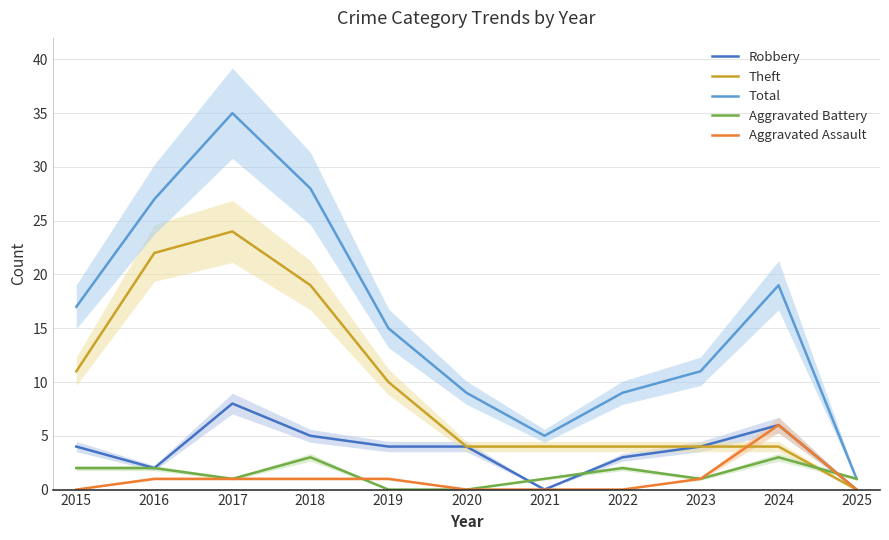

Where does the Total series first go above 15?

2015